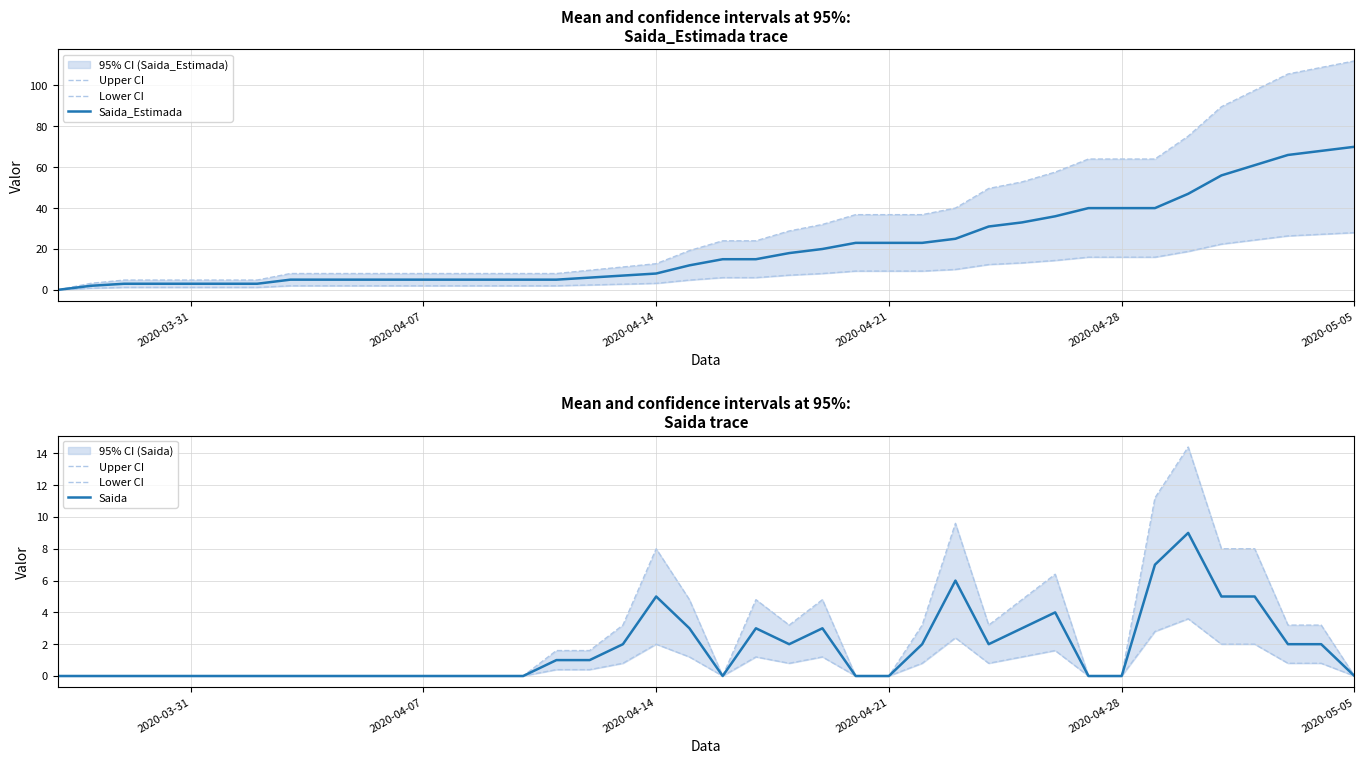

How many lines are shown in the chart?

4